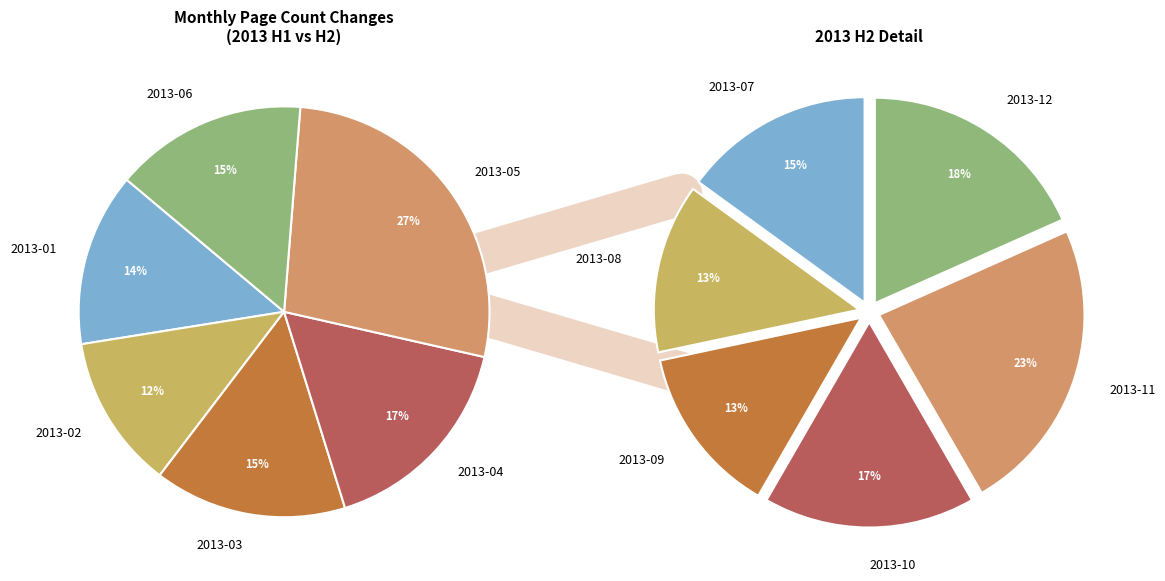

Does 2013-03 represent more than half of the total?

No